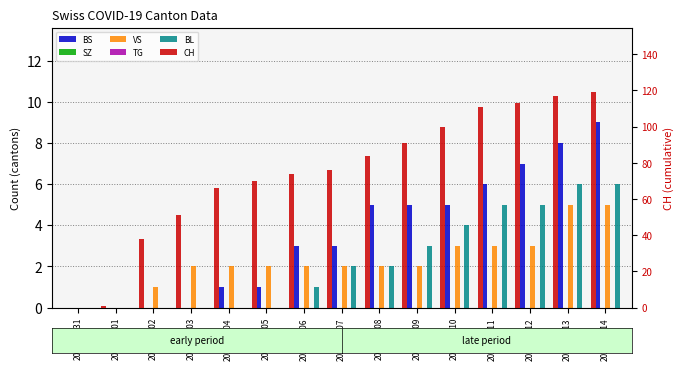

Rank the series by their maximum value, from lowest to highest.

SZ, TG, VS, BL, BS, CH